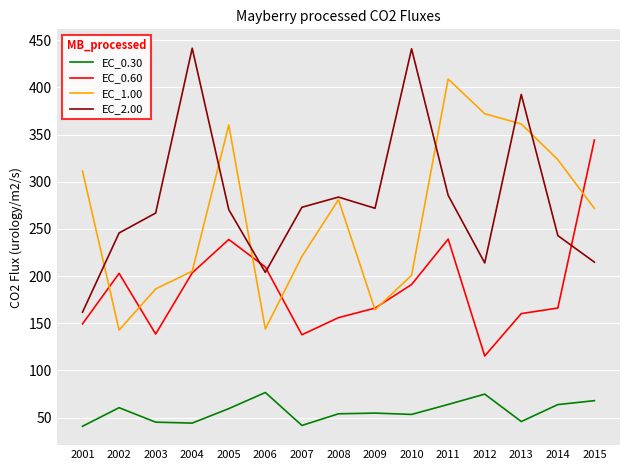

Between which two adjacent categories do EC_1.00 and EC_2.00 first intersect?

2001 and 2002